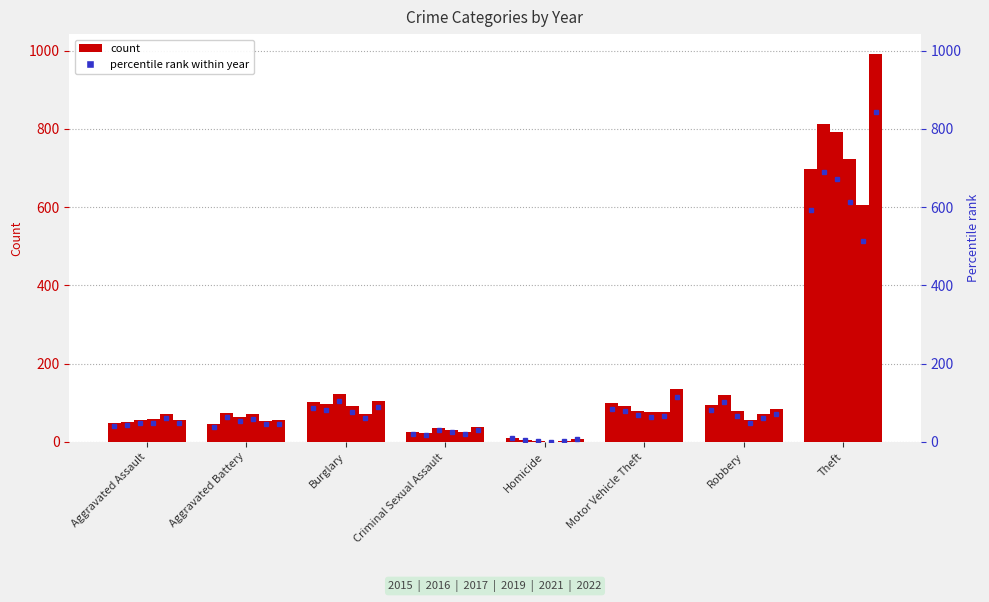

List the series in order of their peak value, highest first.

2022, 2016, 2017, 2019, 2015, 2021